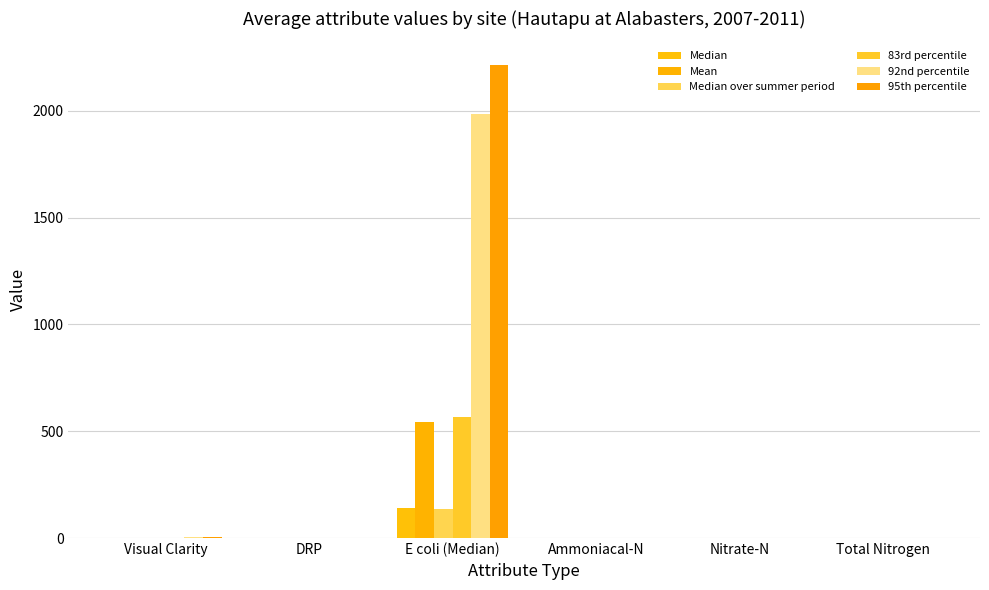

Is it true that Mean equals 0.1 at Nitrate-N?

True